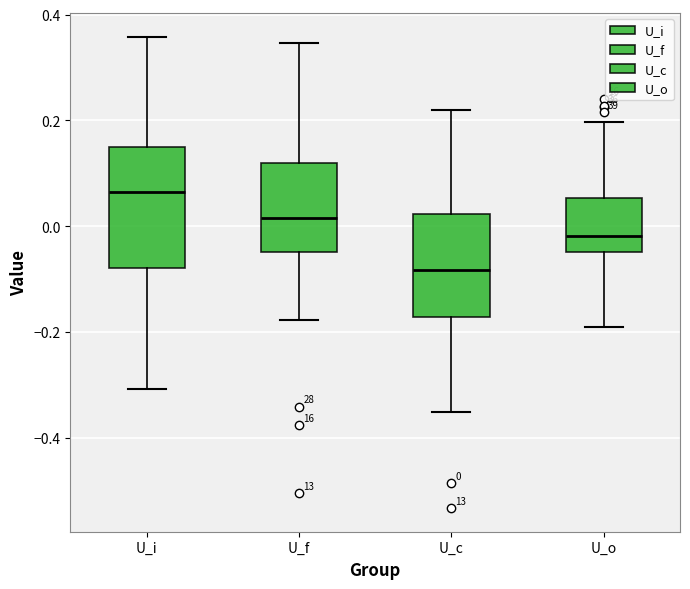

Comparing the boxes themselves (not the whiskers), which one is the tallest?

U_i